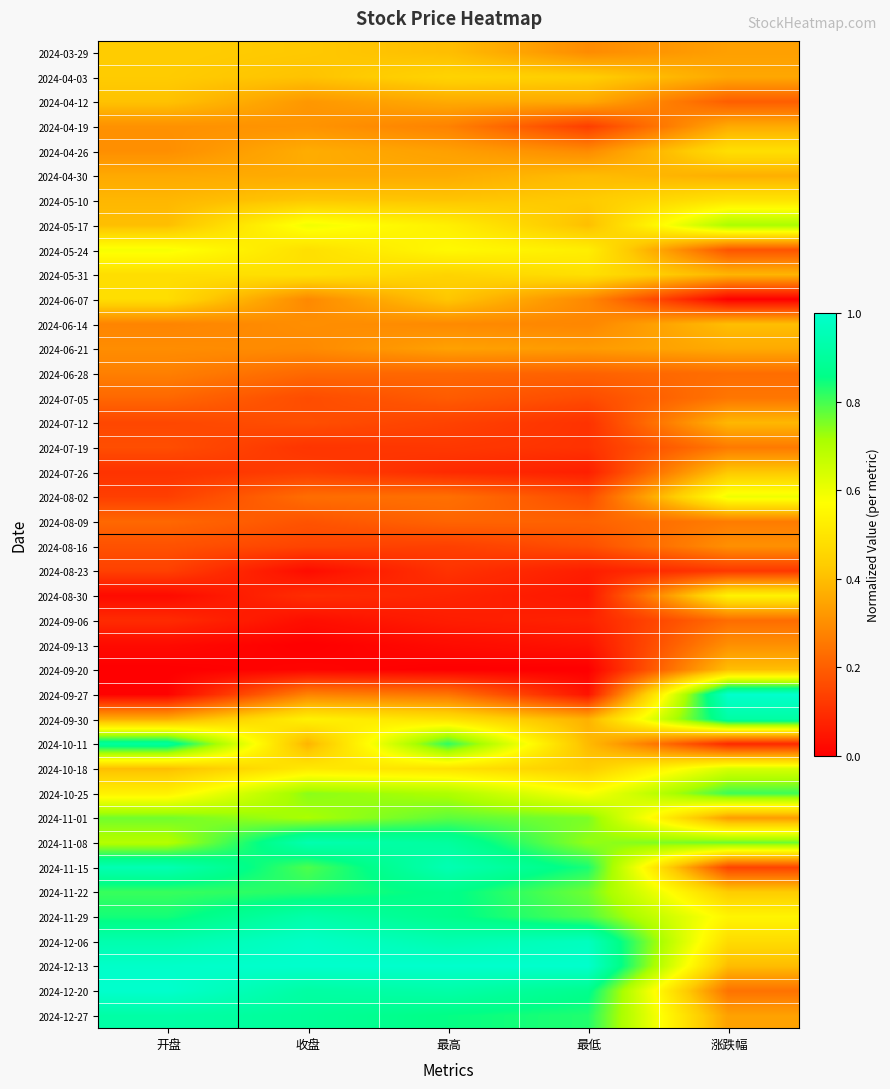

What is the total value across all series at 涨跌幅?

16.0